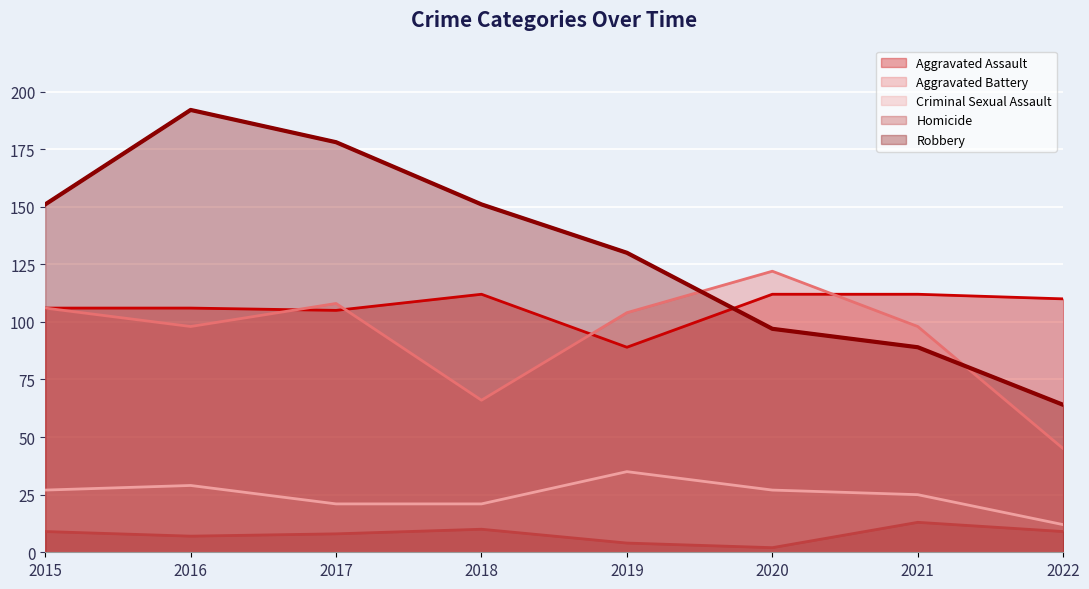

List the labels in order of Aggravated Assault value, largest first.

2018, 2020, 2021, 2022, 2015, 2016, 2017, 2019